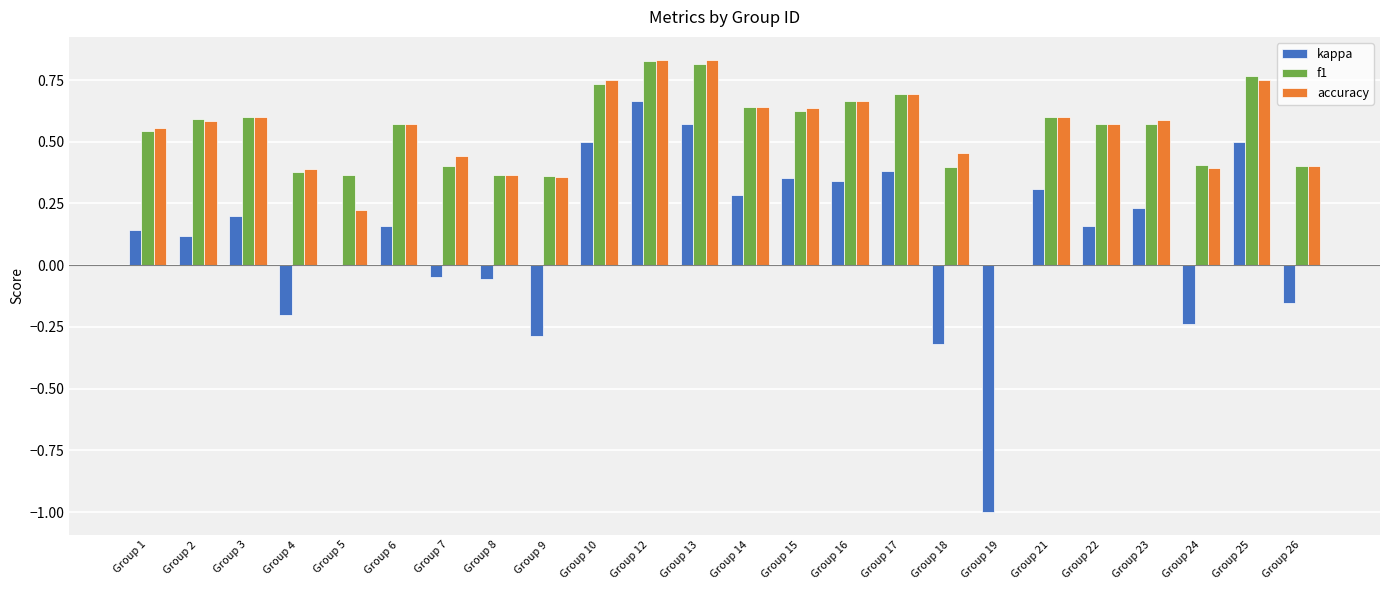

How many groups of bars are there?

24